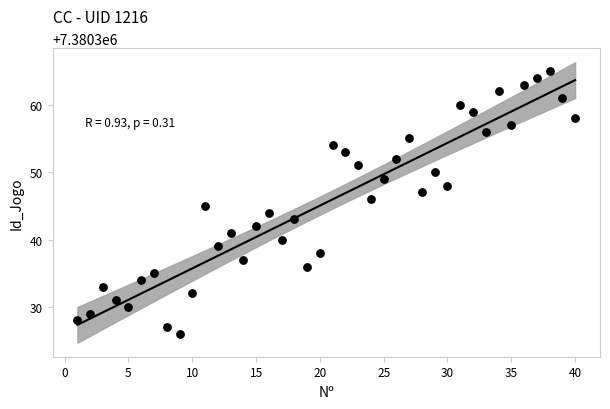

What is the range of Y values (max minus min)?

39